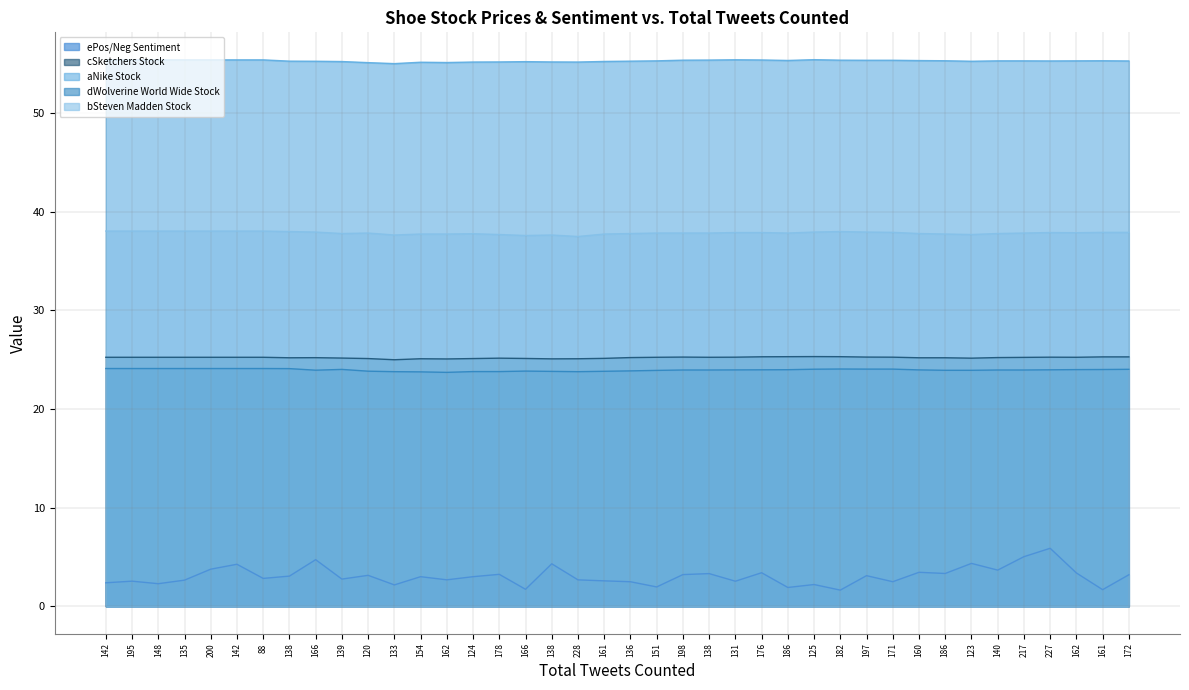

Does the chart have visible grid lines?

Yes